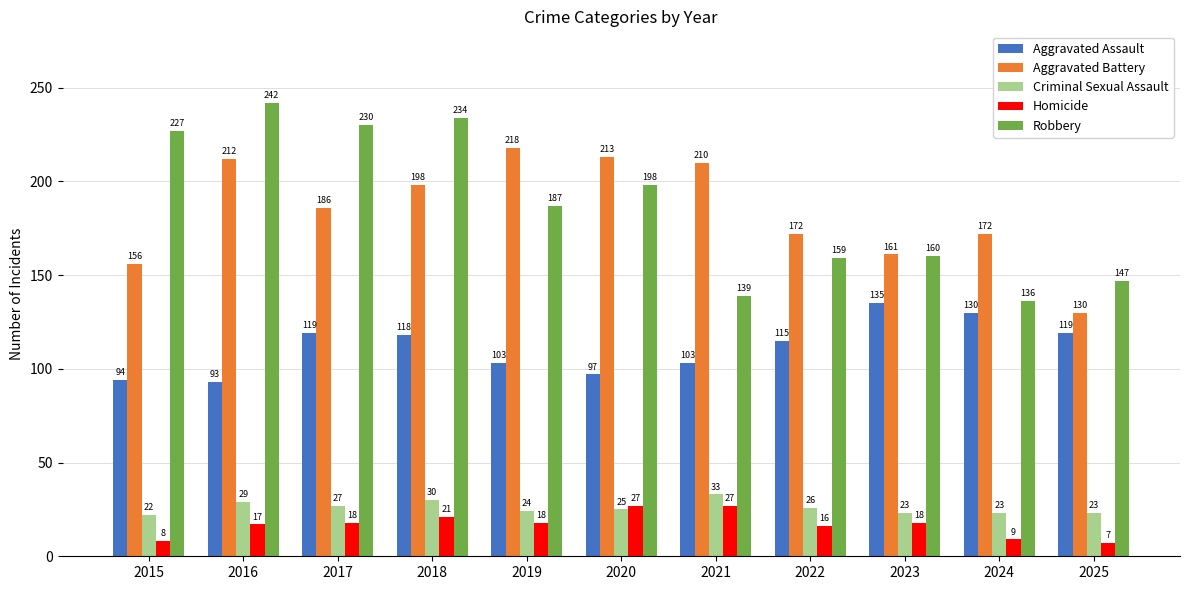

How many values in the Homicide series are below 18?

5